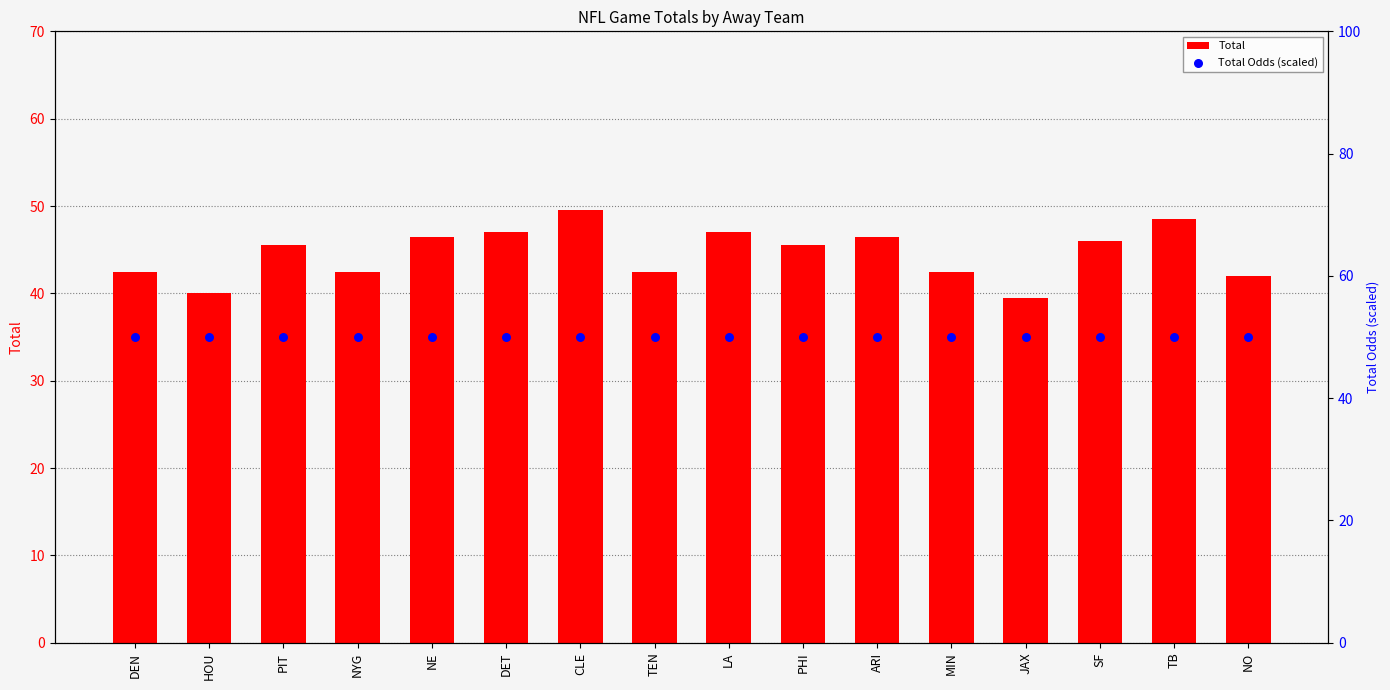

At how many categories does at least one series exceed 43?

16